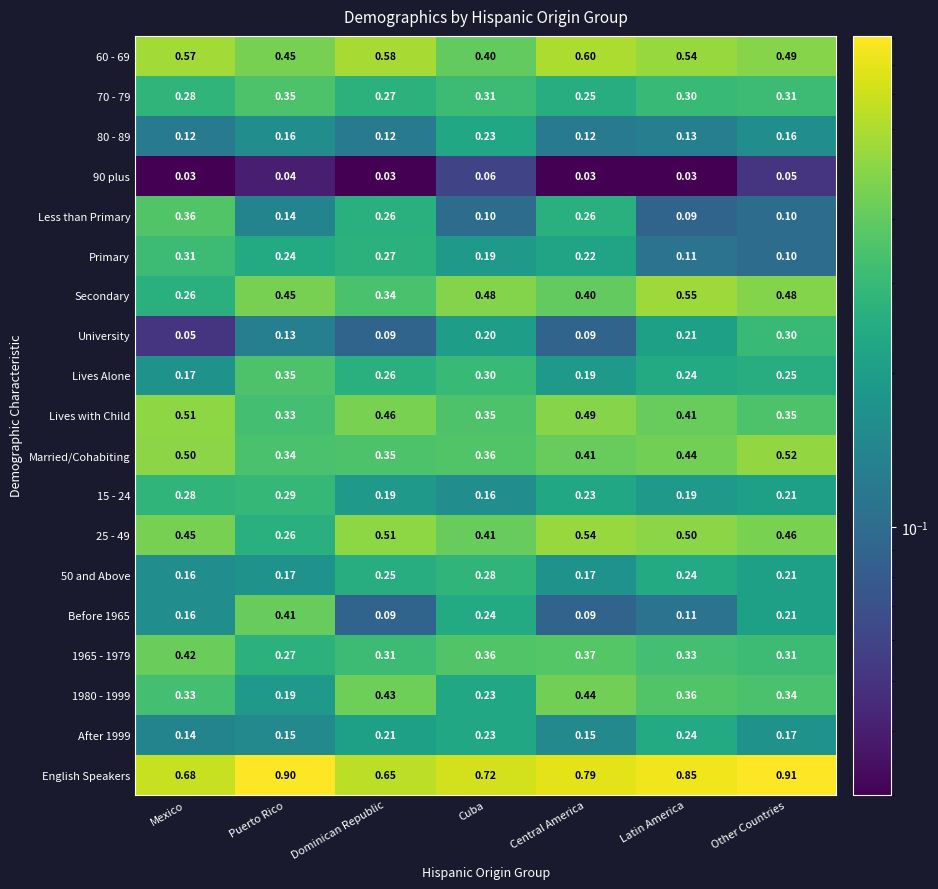

At which category is the sum across all series the highest?

Other Countries